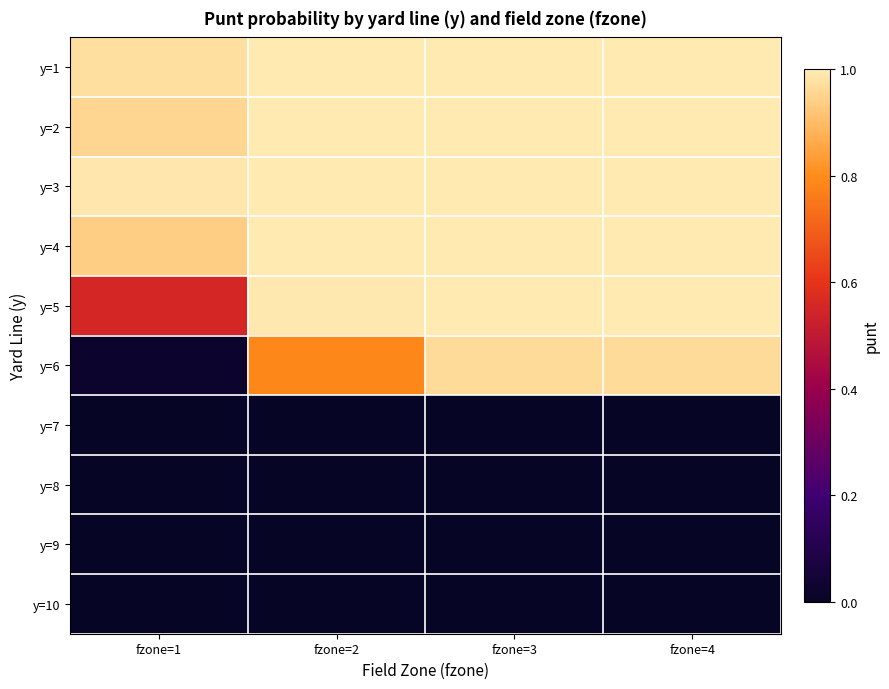

What is the total value across all series at fzone=1?

4.4